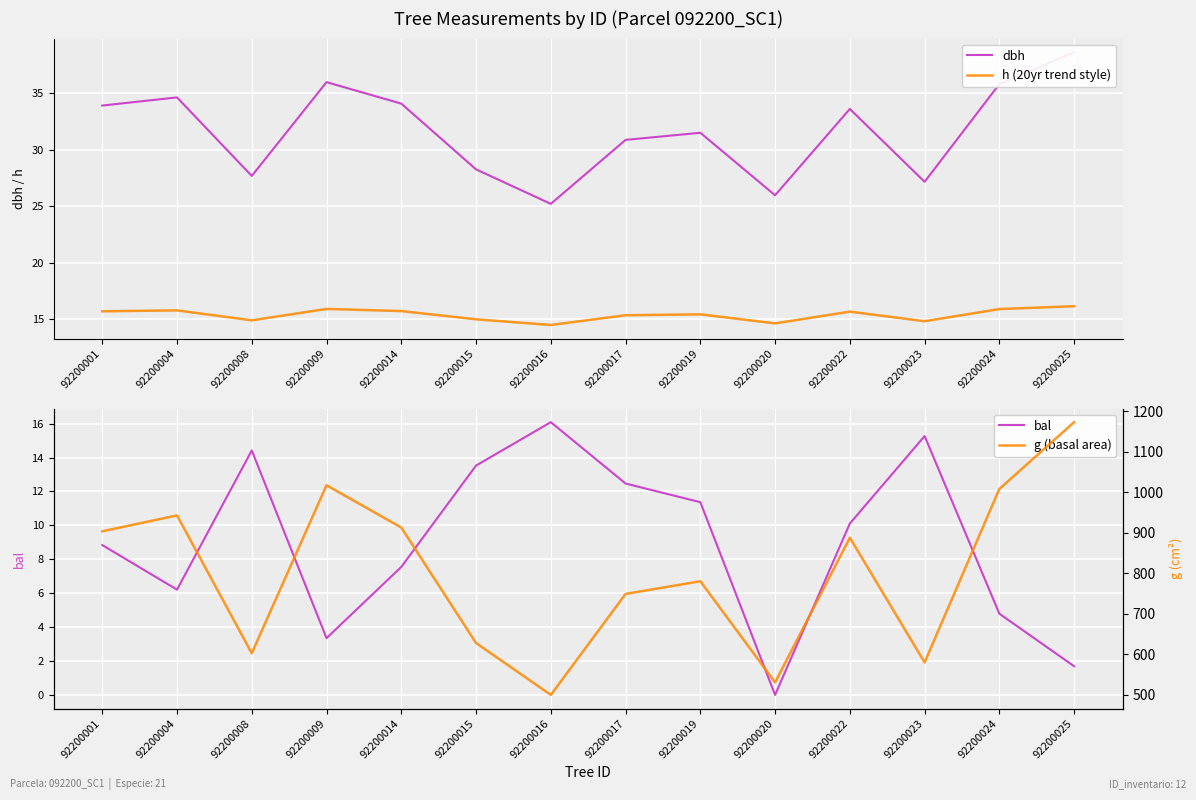

What is the spread (max minus min) of values at 92200019?

768.7